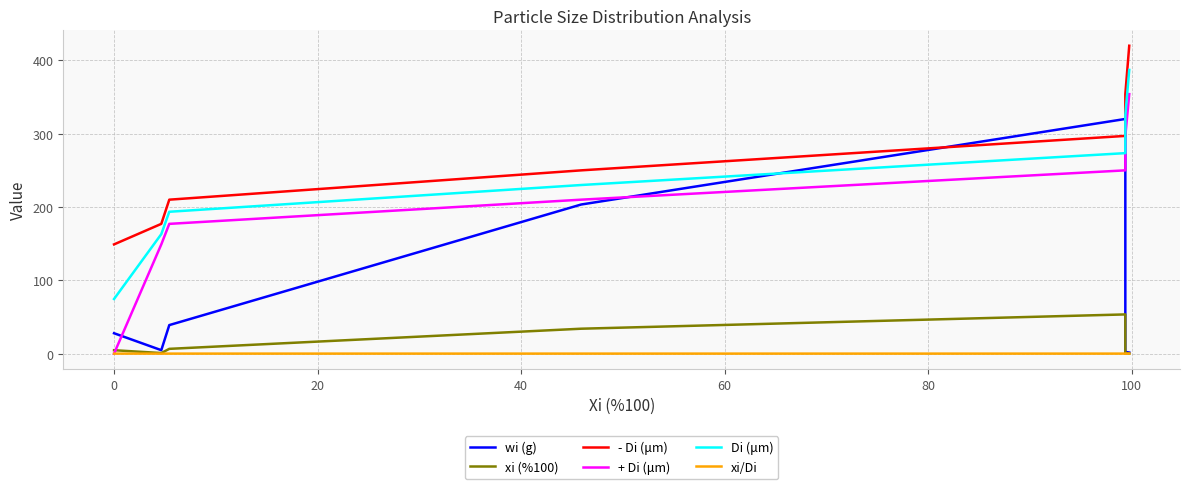

Is the value of xi (%100) at 100 greater than the value of wi (g) at 20?

No